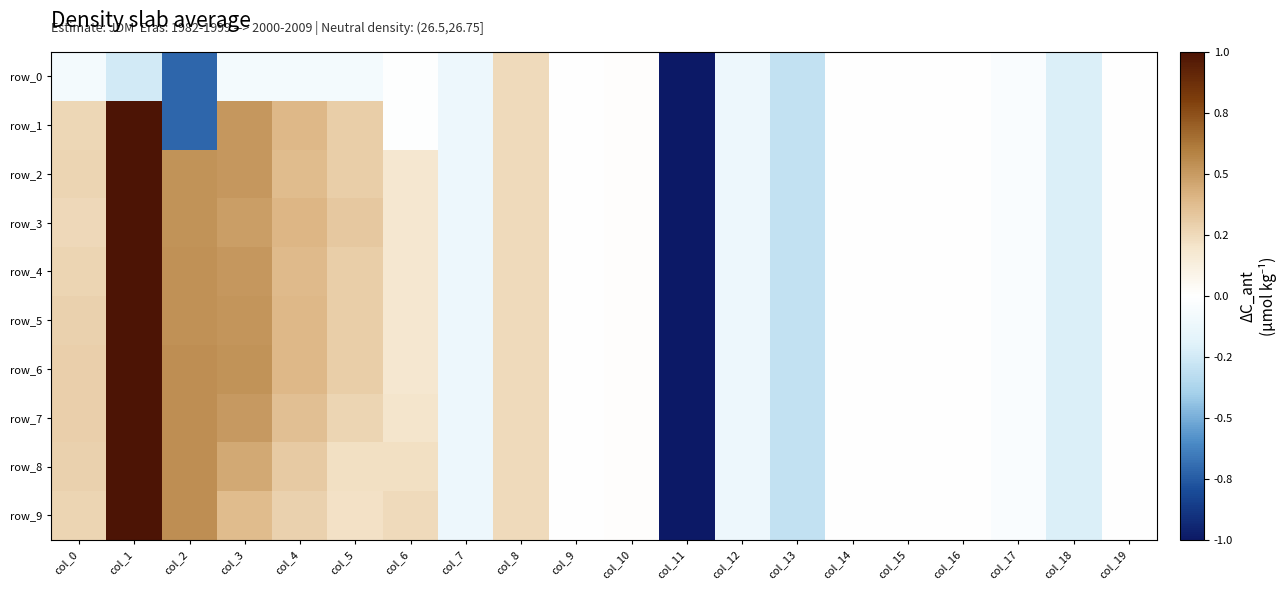

The value of row_8 at col_4 is 0.4. True or false?

False